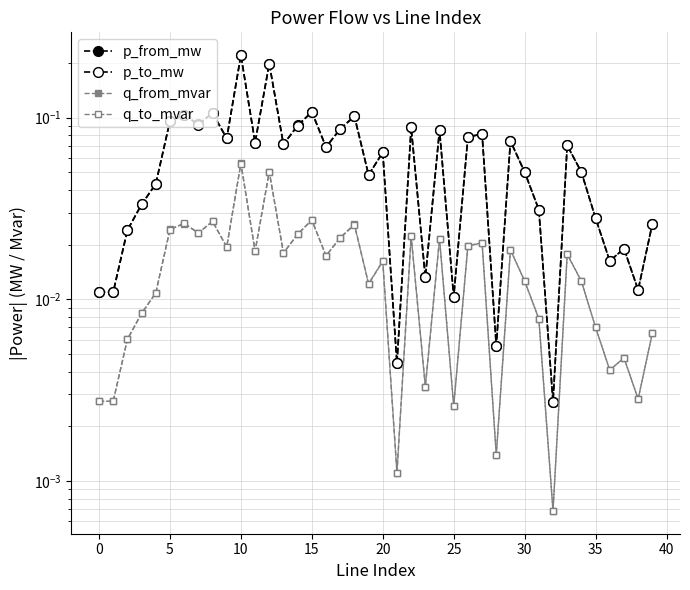

At 30, list the series in order from smallest to largest.

q_to_mvar, q_from_mvar, p_to_mw, p_from_mw